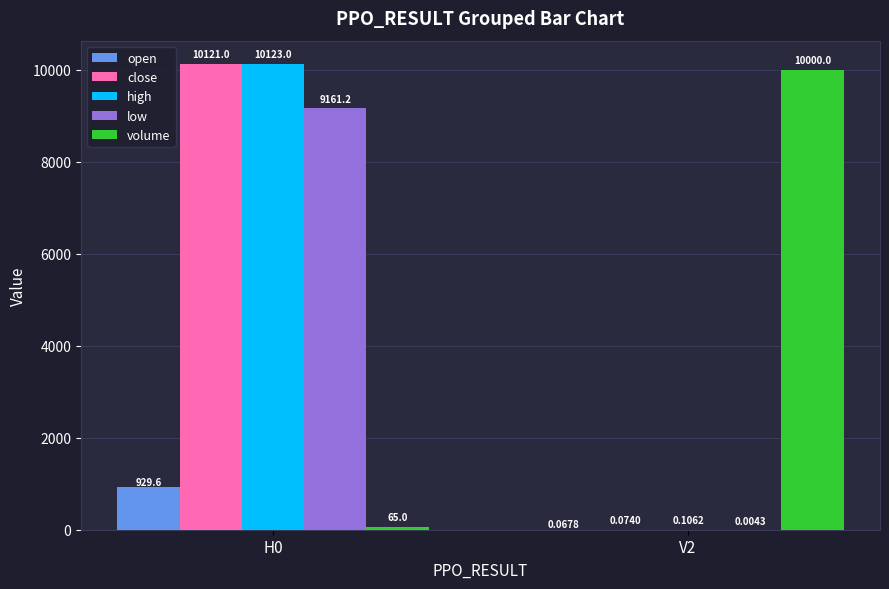

Are the bars grouped side by side (vs. stacked)?

Yes